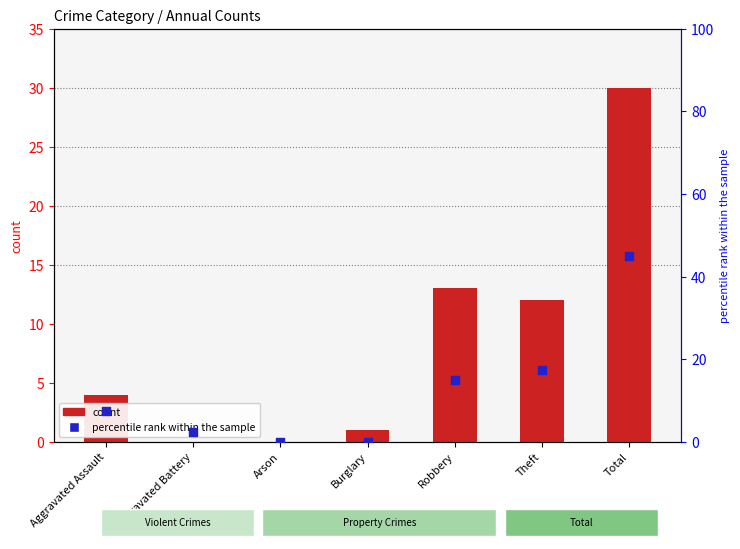

Is the value of percentile rank within the sample at Aggravated Battery greater than the value of count at Arson?

Yes